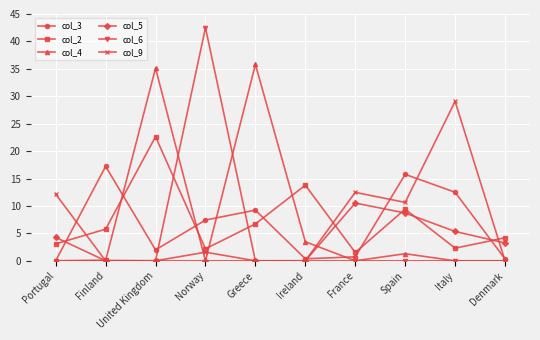

What is the label of the 4th point from the right?

France